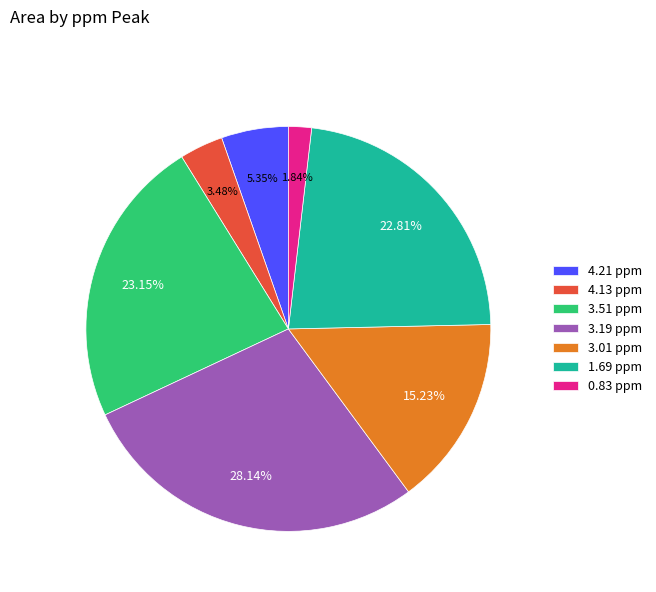

What percentage is NOT represented by 4.21 ppm?

94.7%